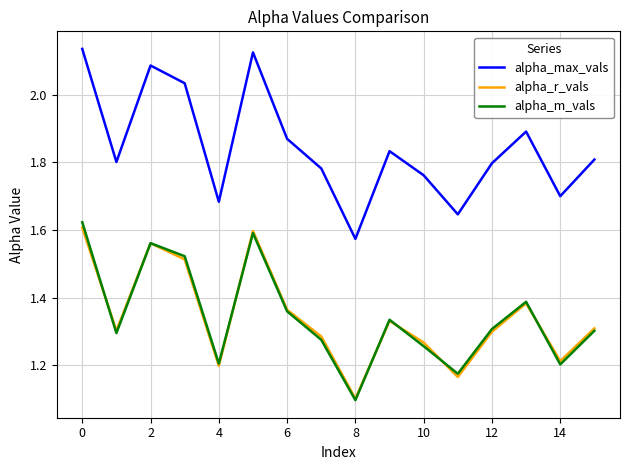

True or false: alpha_max_vals and alpha_r_vals intersect in this chart.

False